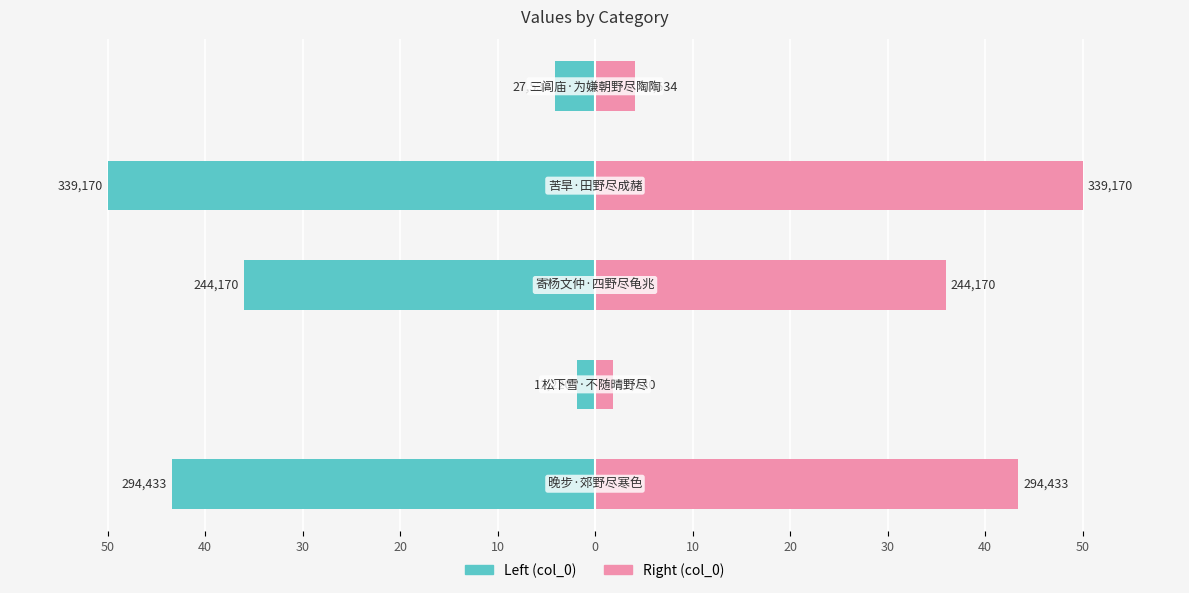

How many groups of bars are there?

5